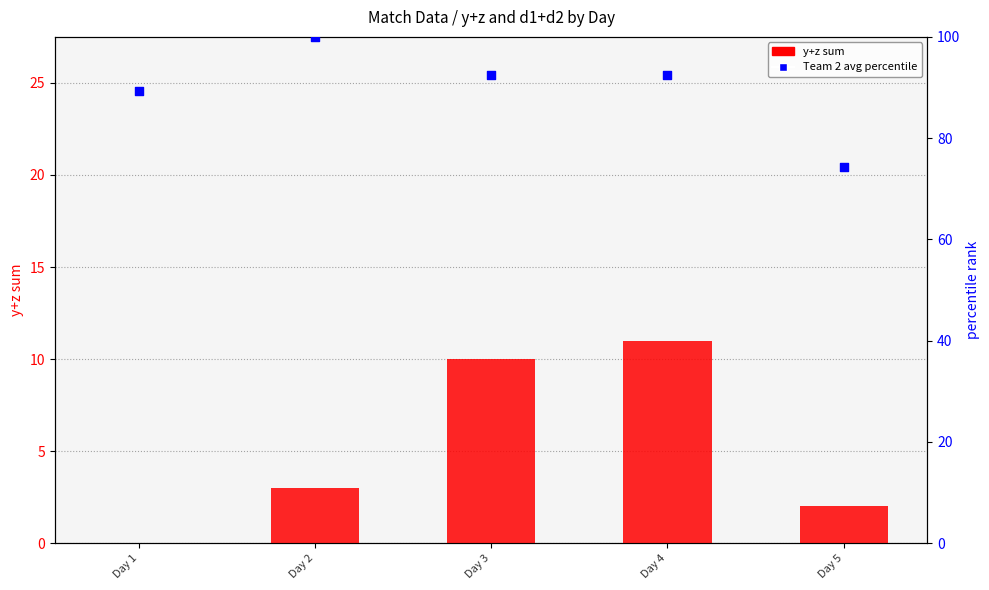

Which series has the largest Y range (max minus min)?

Team 2 avg (percentile)